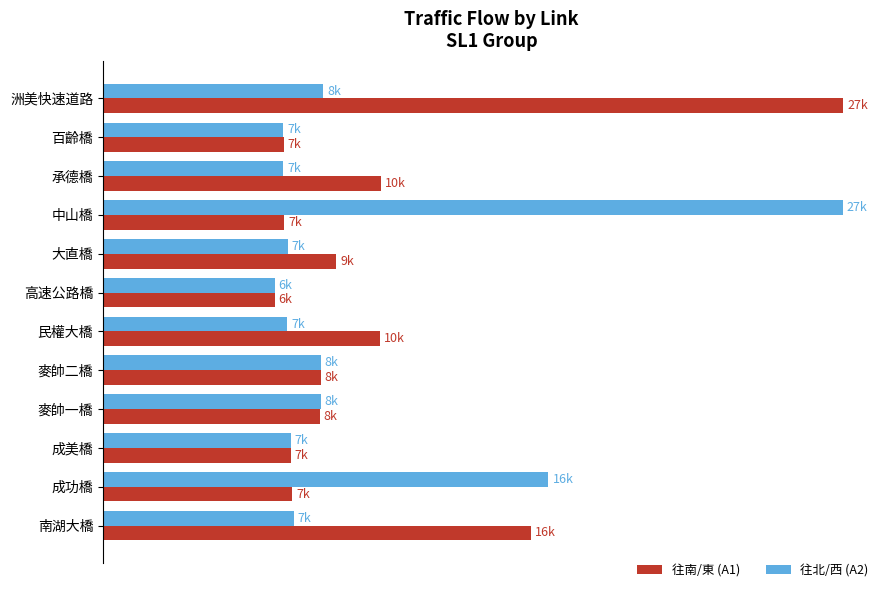

What is the difference between the second highest and second lowest values in the 往北/西 (A2) series?

9789